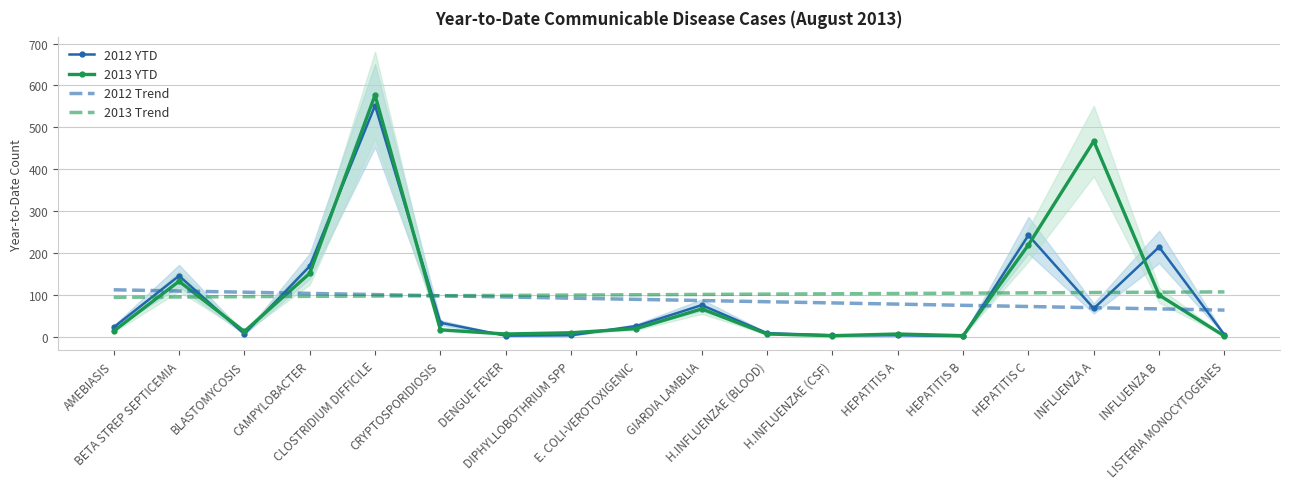

At which label is 2012 YTD closest to 276?

HEPATITIS C